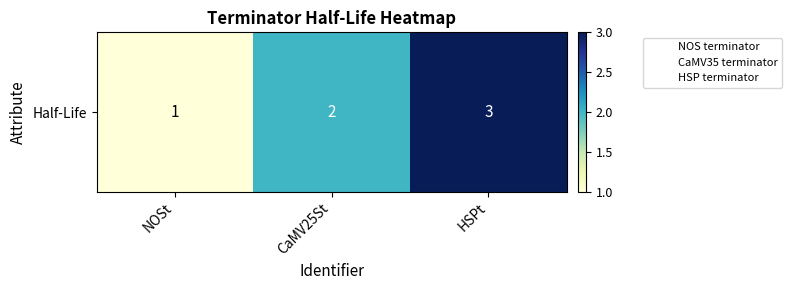

What is the ratio of the value at HSPt to the value at CaMV25St?

1.5